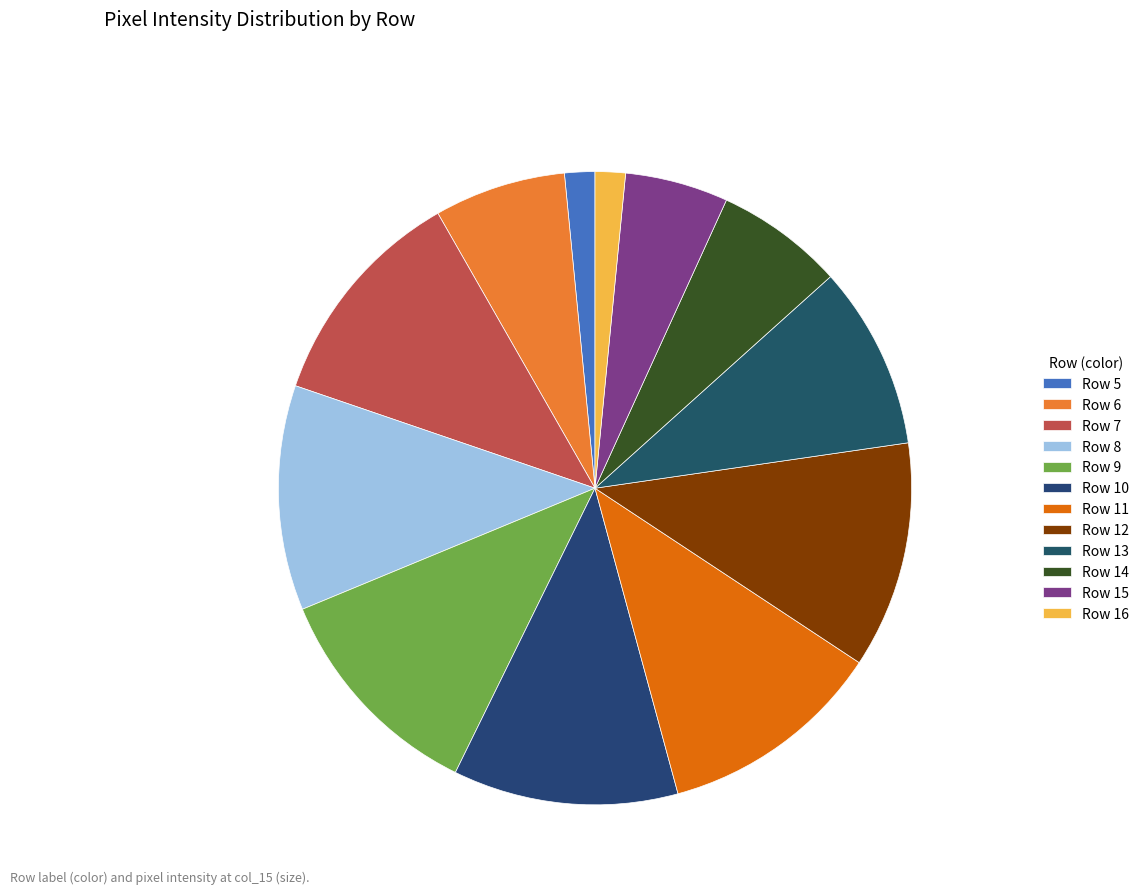

Rank the categories by value from highest to lowest.

Row 12, Row 7, Row 8, Row 9, Row 10, Row 11, Row 13, Row 6, Row 14, Row 15, Row 5, Row 16